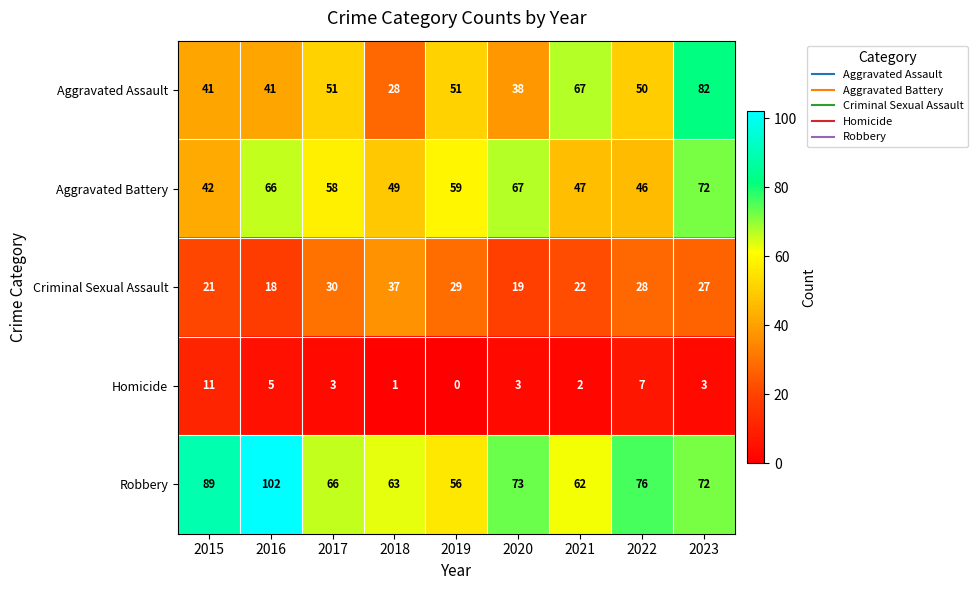

True or false: Robbery has a value of 37 at 2016.

False